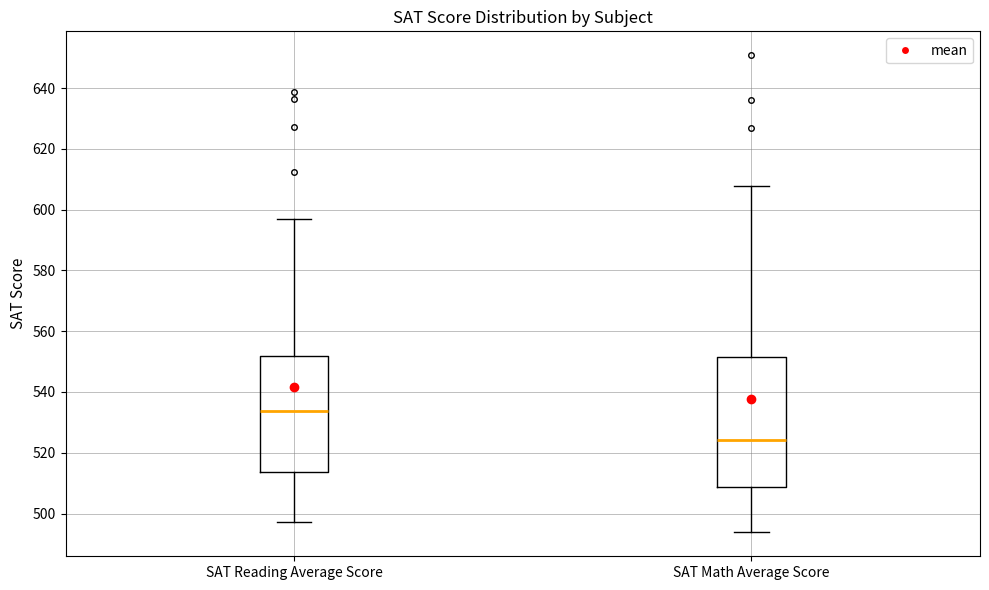

Reading left to right, read every box against the y-axis: the position of its median line, the range the box covers, and the ends of its whiskers. The values are not printed on the chart, so give them approximately, as read against the axis.

SAT Reading Average Score: median 534, box 514 to 552, whiskers 498 to 598
SAT Math Average Score: median 524, box 508 to 552, whiskers 494 to 608